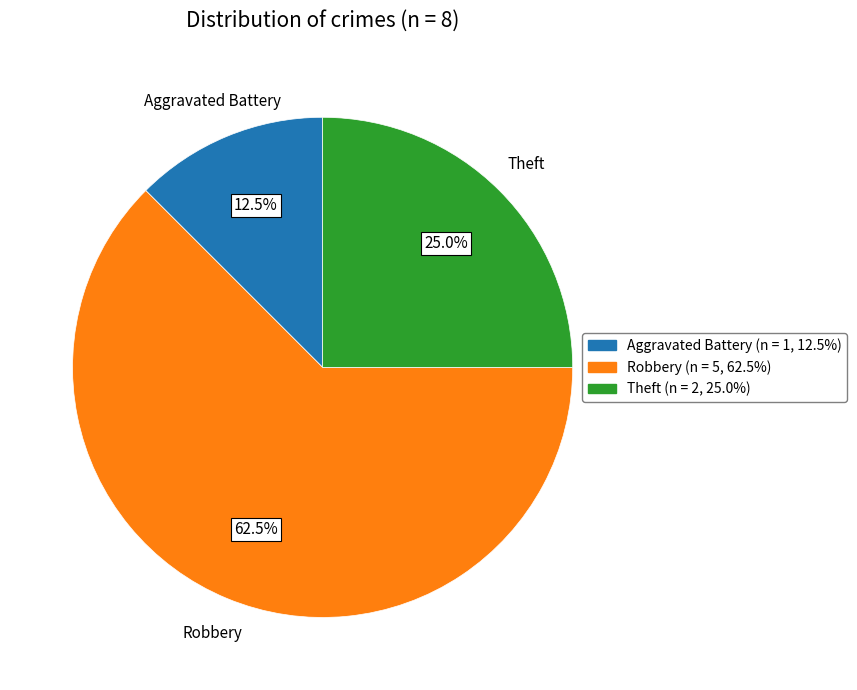

Rank the categories by value from lowest to highest.

Aggravated Battery, Theft, Robbery